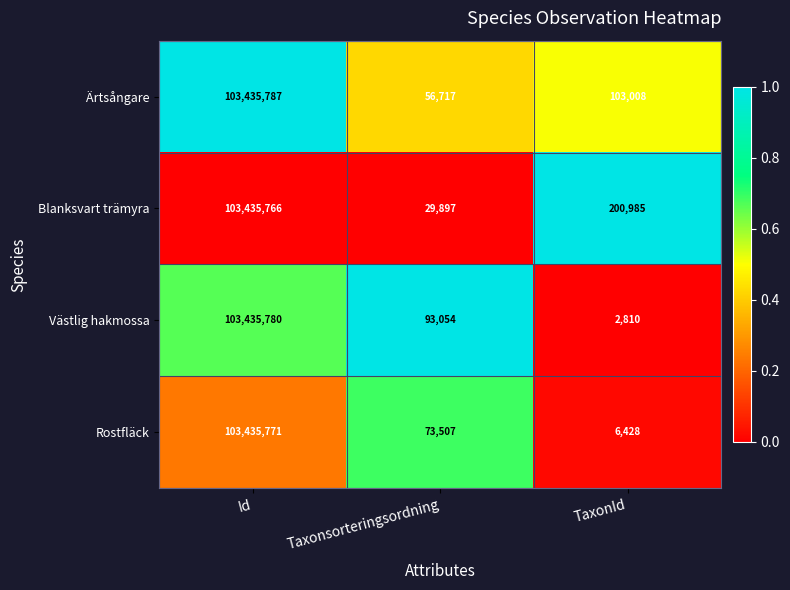

Rank the series at Taxonsorteringsordning from lowest to highest value.

Blanksvart trämyra, Ärtsångare, Rostfläck, Västlig hakmossa